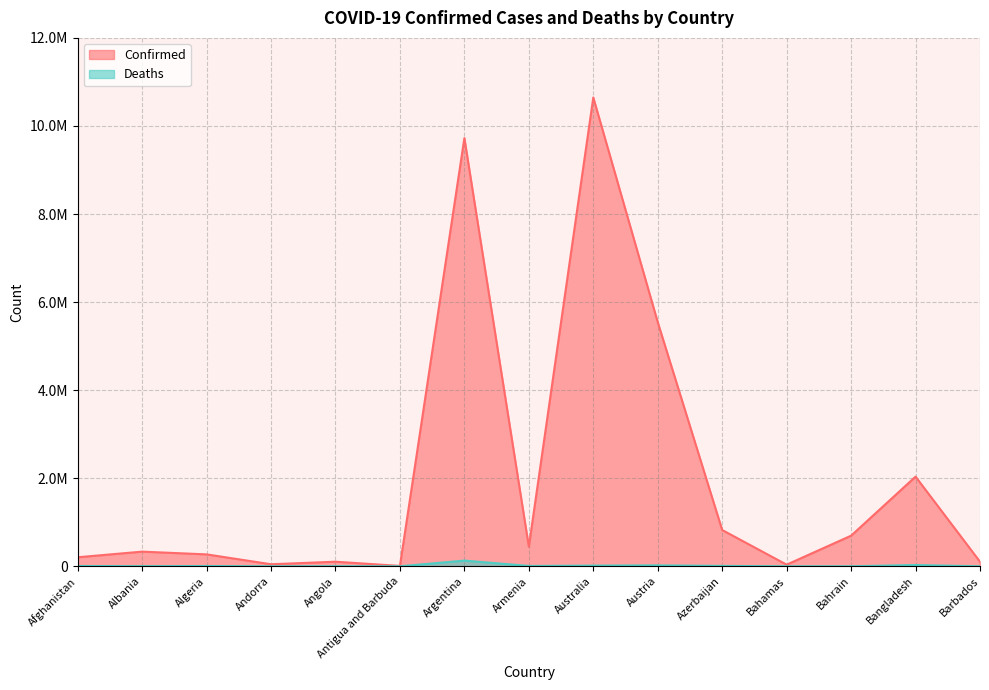

At how many categories does at least one series exceed 8964611?

2